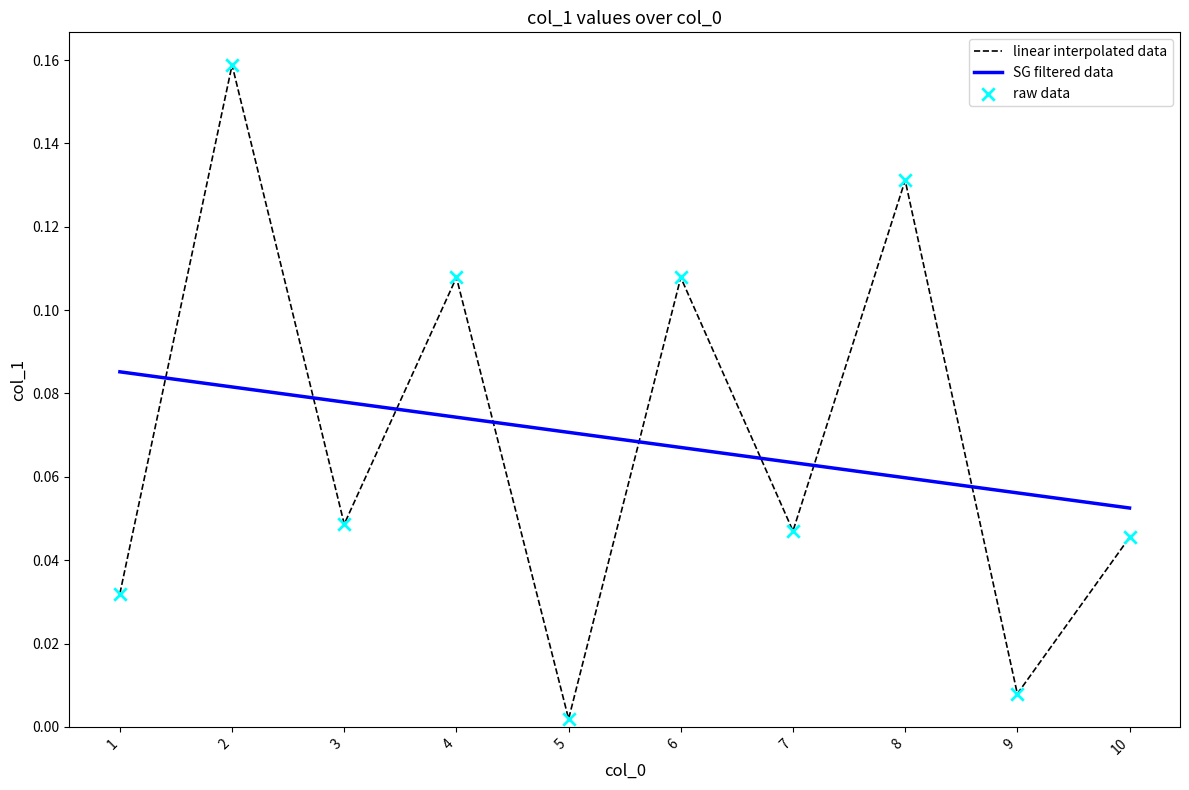

Which series changed the most between 2 and 6?

linear interpolated data